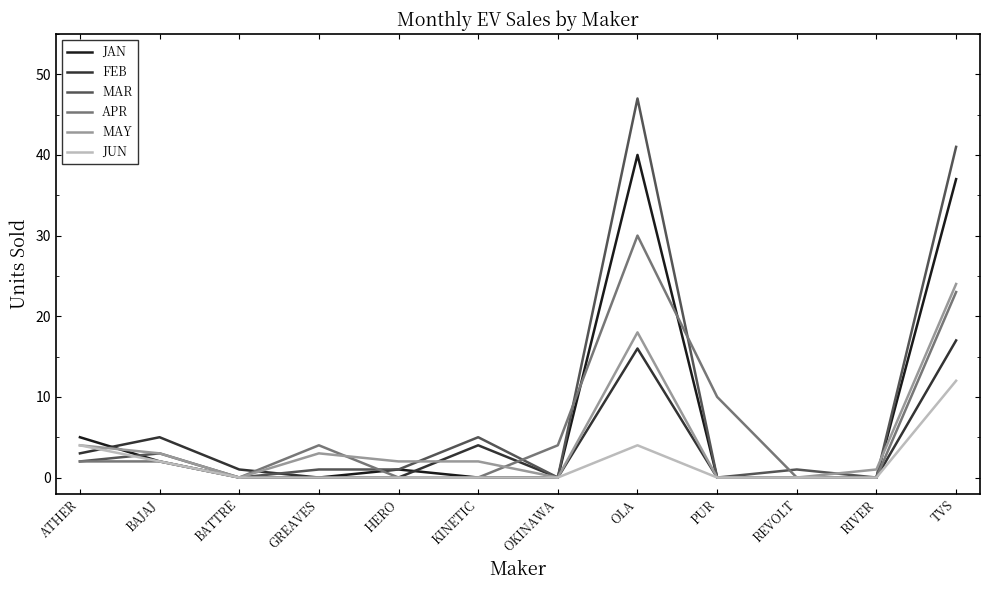

Reading left to right, extract all data points from this chart.

JAN: ATHER=5	BAJAJ=2	BATTRE=0	GREAVES=0	HERO=1	KINETIC=0	OKINAWA=0	OLA=40	PUR=0	REVOLT=0	RIVER=0	TVS=37
FEB: ATHER=3	BAJAJ=5	BATTRE=1	GREAVES=0	HERO=0	KINETIC=4	OKINAWA=0	OLA=16	PUR=0	REVOLT=0	RIVER=0	TVS=17
MAR: ATHER=2	BAJAJ=3	BATTRE=0	GREAVES=1	HERO=1	KINETIC=5	OKINAWA=0	OLA=47	PUR=0	REVOLT=1	RIVER=0	TVS=41
APR: ATHER=2	BAJAJ=2	BATTRE=0	GREAVES=4	HERO=0	KINETIC=0	OKINAWA=4	OLA=30	PUR=10	REVOLT=0	RIVER=0	TVS=23
MAY: ATHER=4	BAJAJ=3	BATTRE=0	GREAVES=3	HERO=2	KINETIC=2	OKINAWA=0	OLA=18	PUR=0	REVOLT=0	RIVER=1	TVS=24
JUN: ATHER=4	BAJAJ=2	BATTRE=0	GREAVES=0	HERO=0	KINETIC=0	OKINAWA=0	OLA=4	PUR=0	REVOLT=0	RIVER=0	TVS=12